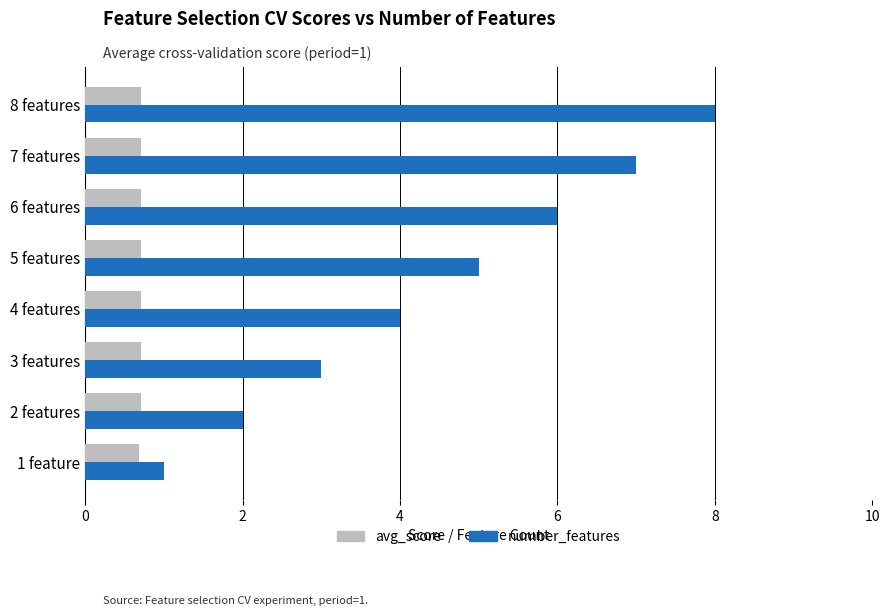

What is the difference between the second highest and minimum values in the number_features series?

6.0